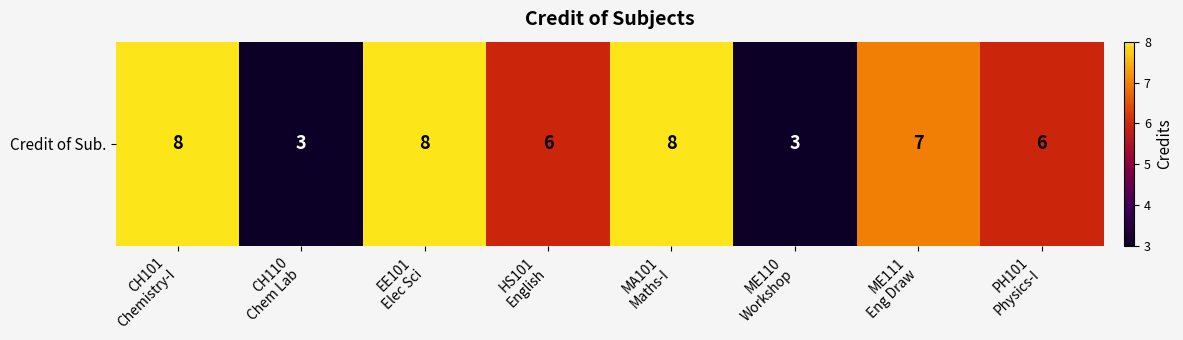

Rank the categories by value from lowest to highest.

CH110
Chem Lab, ME110
Workshop, HS101
English, PH101
Physics-I, ME111
Eng Draw, CH101
Chemistry-I, EE101
Elec Sci, MA101
Maths-I